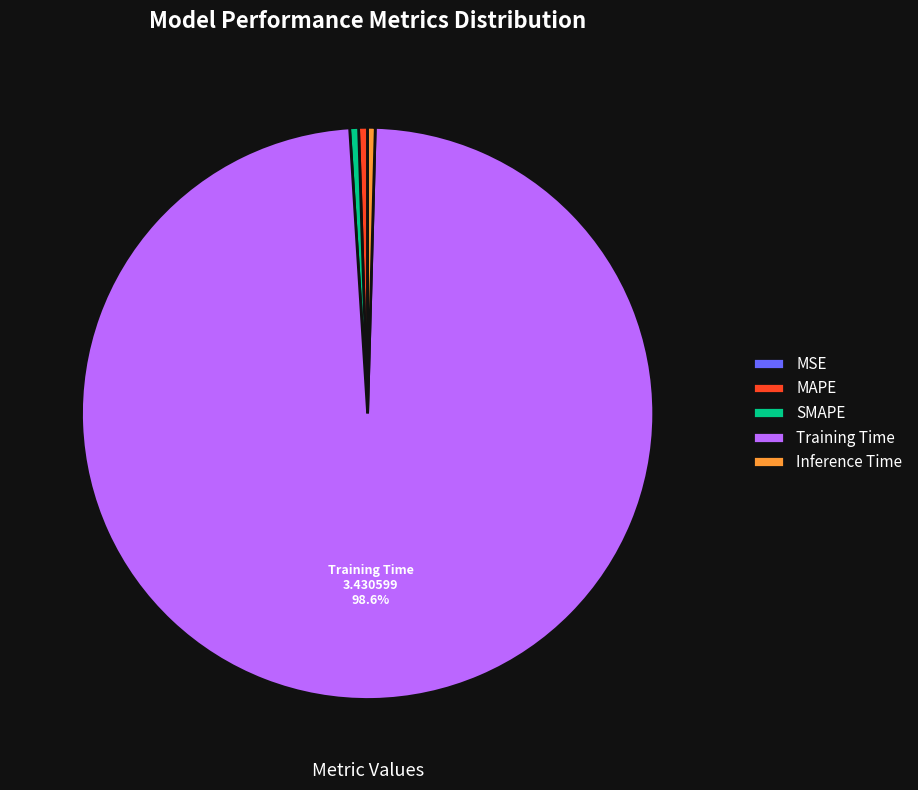

Combined, do MAPE and Inference Time account for over 50%?

No